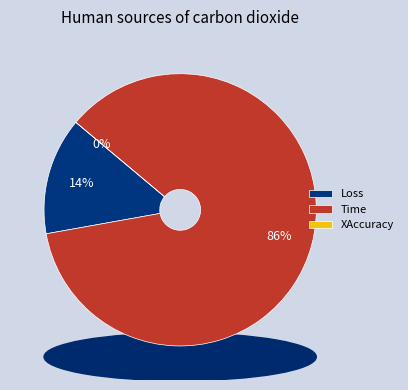

True or false: XAccuracy accounts for 1% of the total.

False